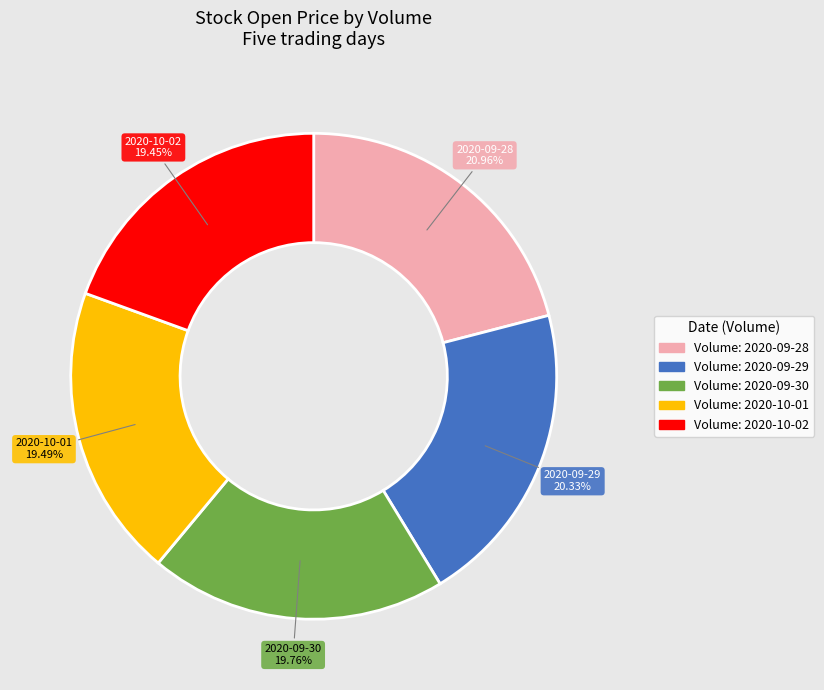

To the nearest percent, what is the difference between the largest and smallest slice percentages?

2%